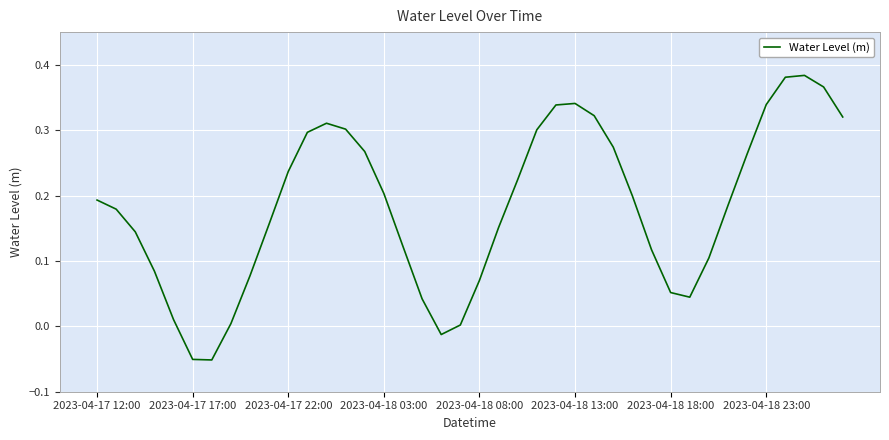

How many series are shown in this chart?

1